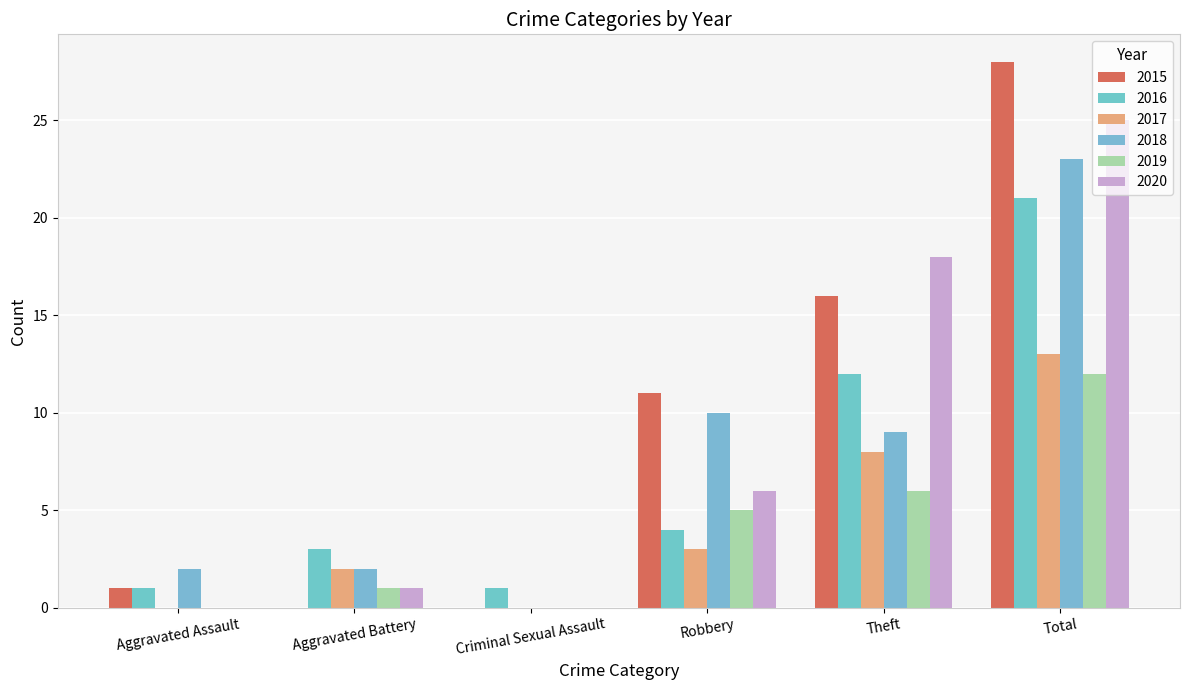

What is the difference between the 2020 values at Criminal Sexual Assault and Total?

25